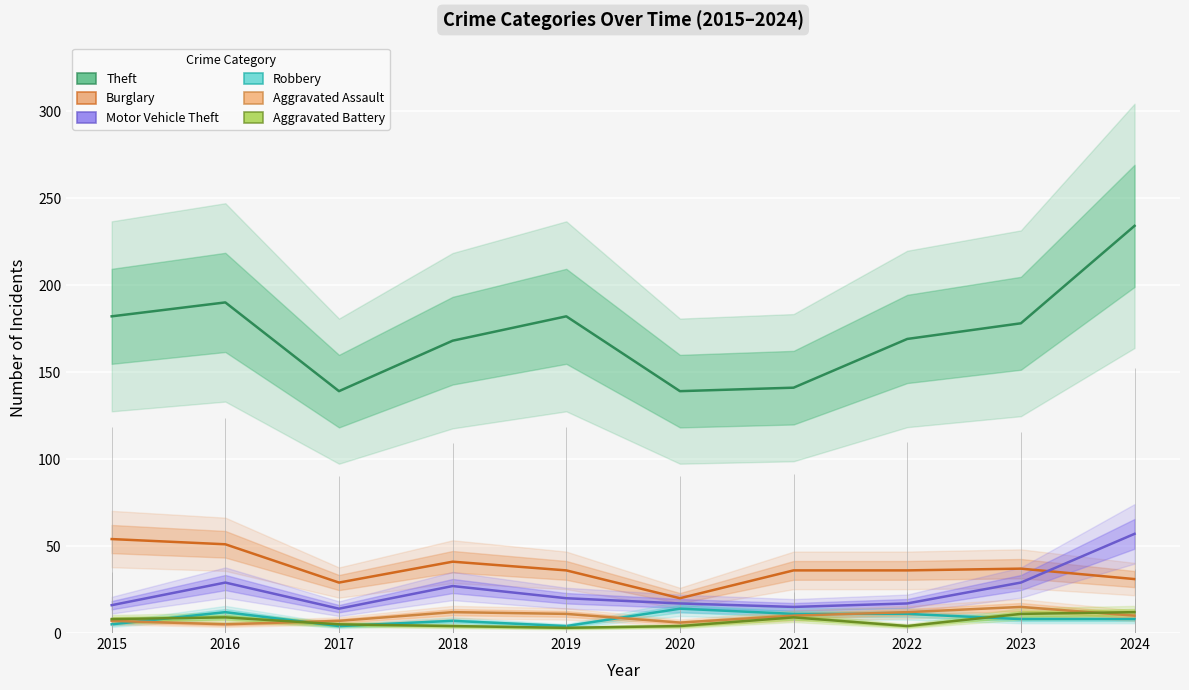

Which series has the widest spread of values?

Theft